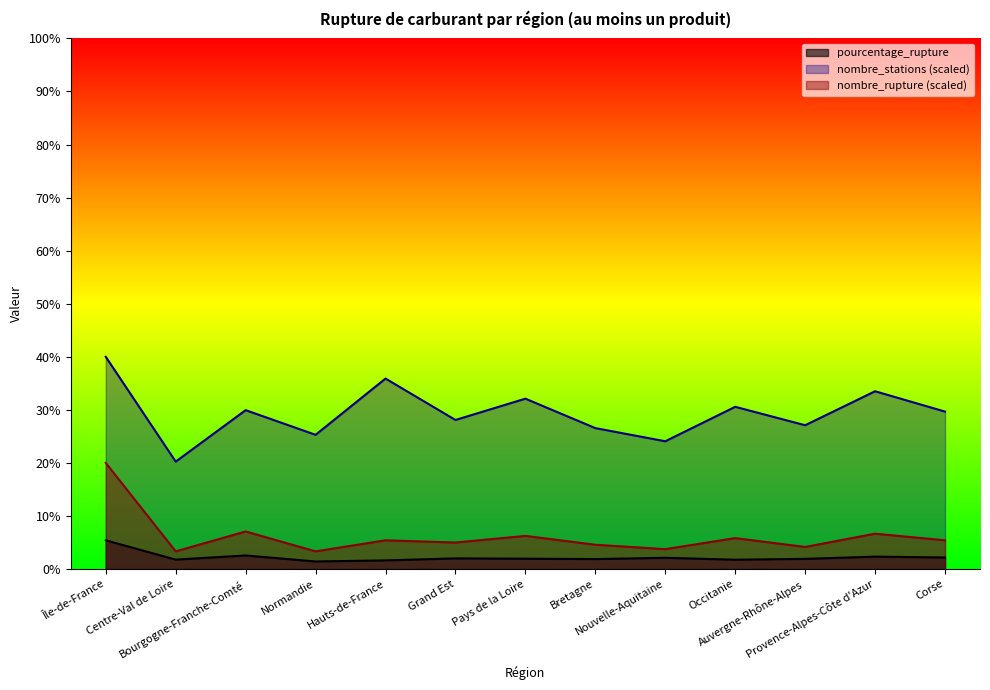

The pourcentage_rupture series shows 1.6 at Hauts-de-France. True or false?

True